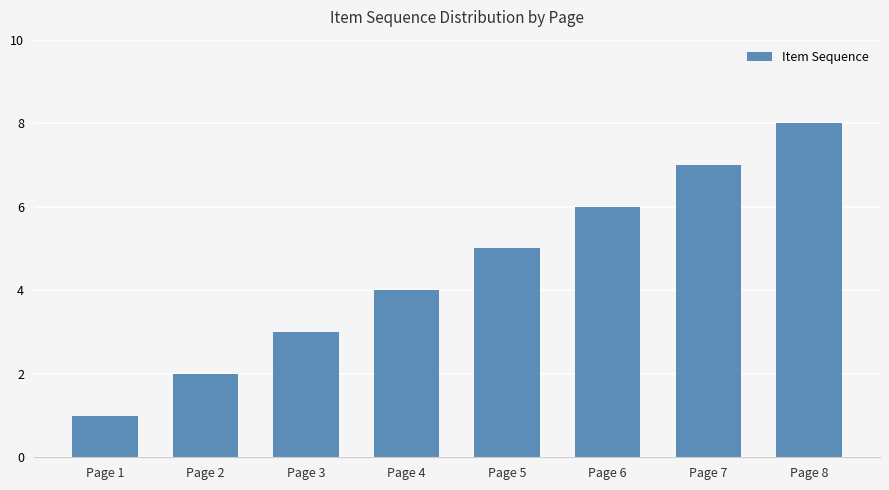

What is the ratio of the value at Page 4 to the value at Page 7?

0.6